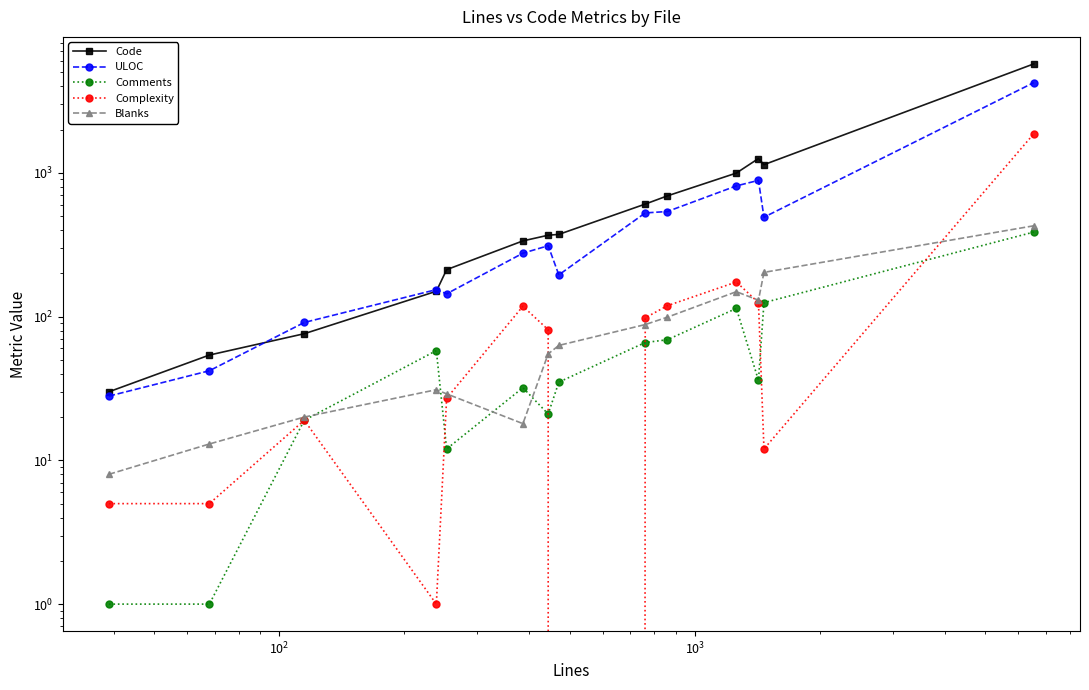

What is the difference between the maximum and second lowest values in the Comments series?

386